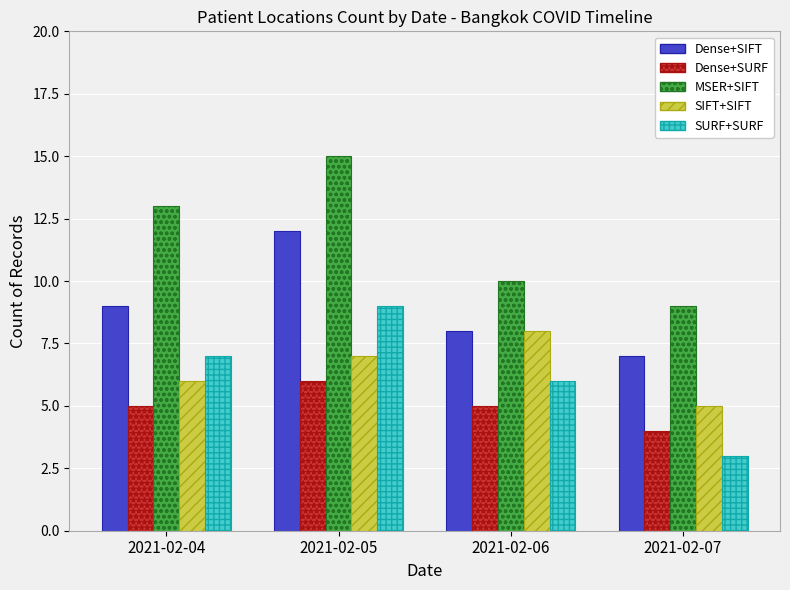

Reading left to right, extract all data points from this chart.

Dense+SIFT: 9	12	8	7
Dense+SURF: 5	6	5	4
MSER+SIFT: 13	15	10	9
SIFT+SIFT: 6	7	8	5
SURF+SURF: 7	9	6	3